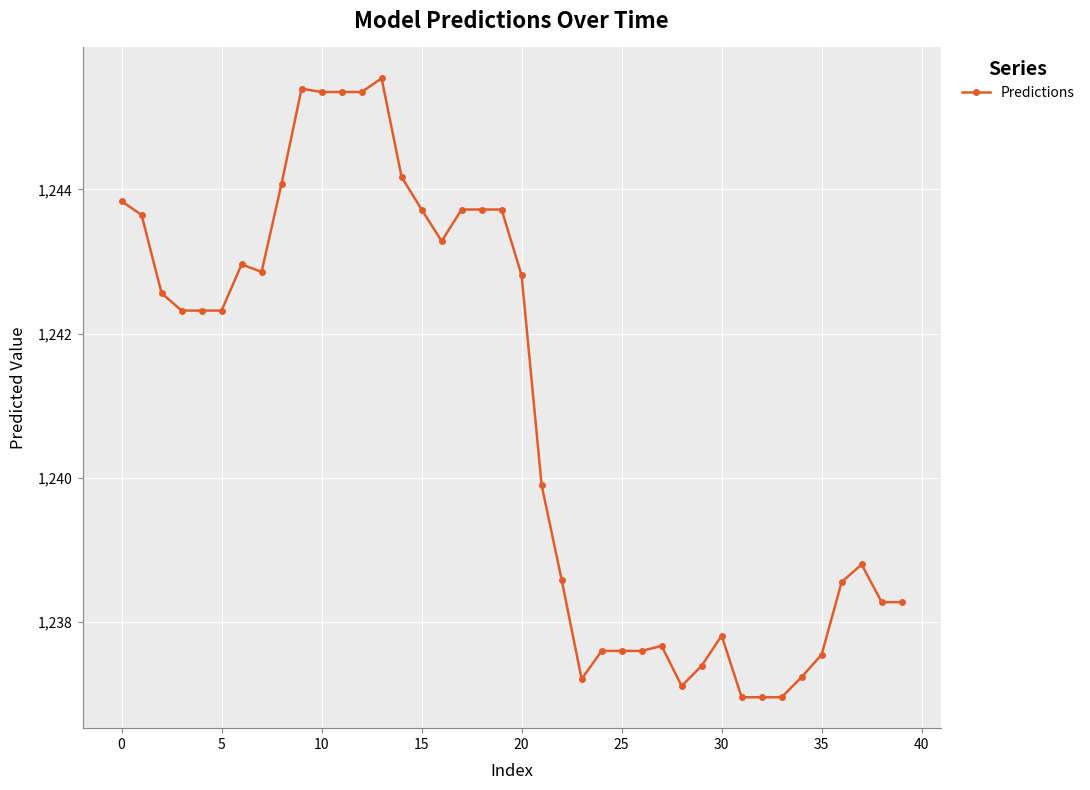

How many lines are shown in the chart?

1